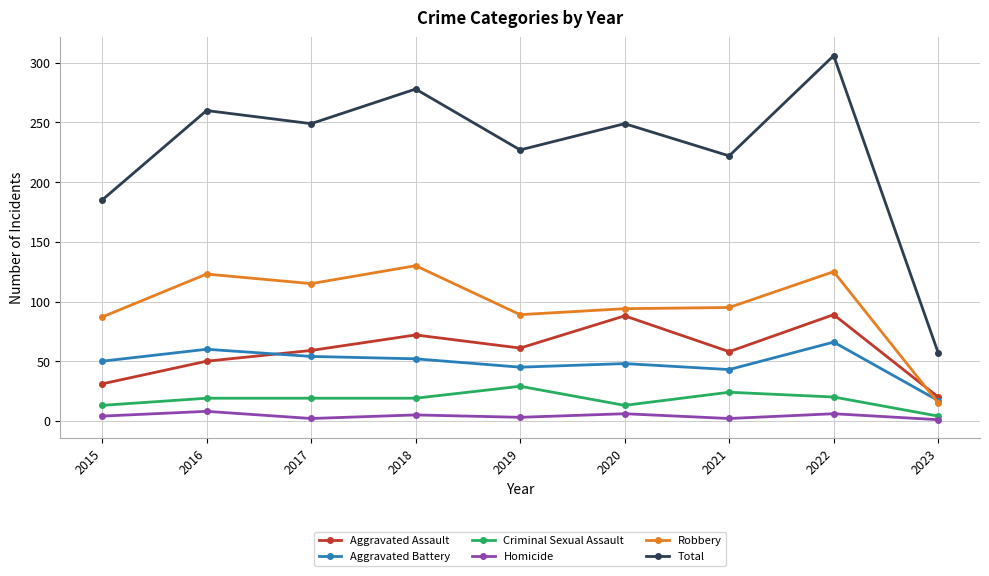

What is the value of the Criminal Sexual Assault point at the 9th from the left?

4